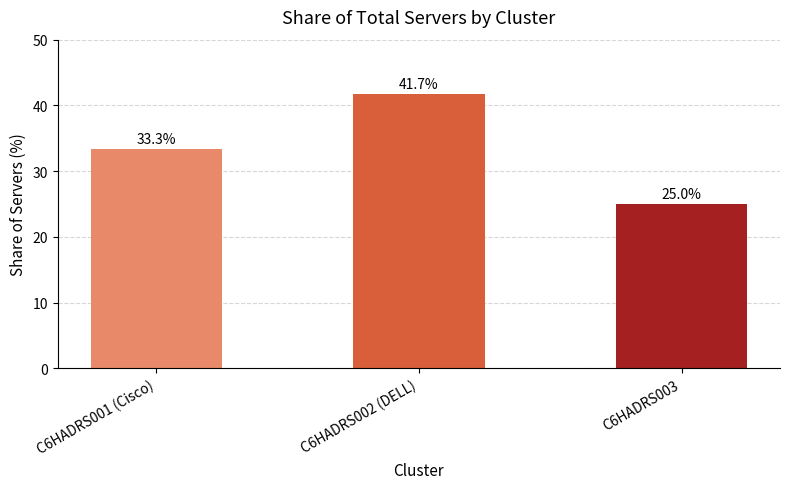

What is the label of the 3rd bar from the left?

C6HADRS003